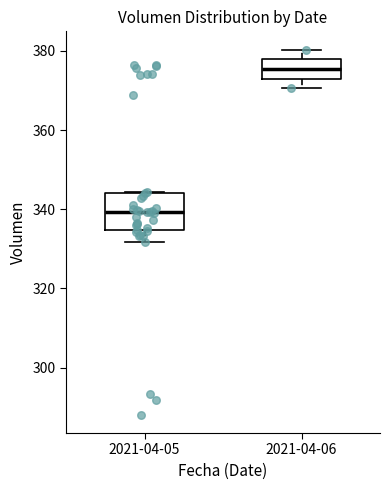

Reading left to right, transcribe this box plot: for each box, give where its median line is, the range the box spans, and where its two whiskers end, as read against the y-axis. The values are not printed on the chart, so give them approximately, as read against the axis.

2021-04-05: median 340, box 334 to 344, whiskers 332 to 344
2021-04-06: median 376, box 374 to 378, whiskers 370 to 380